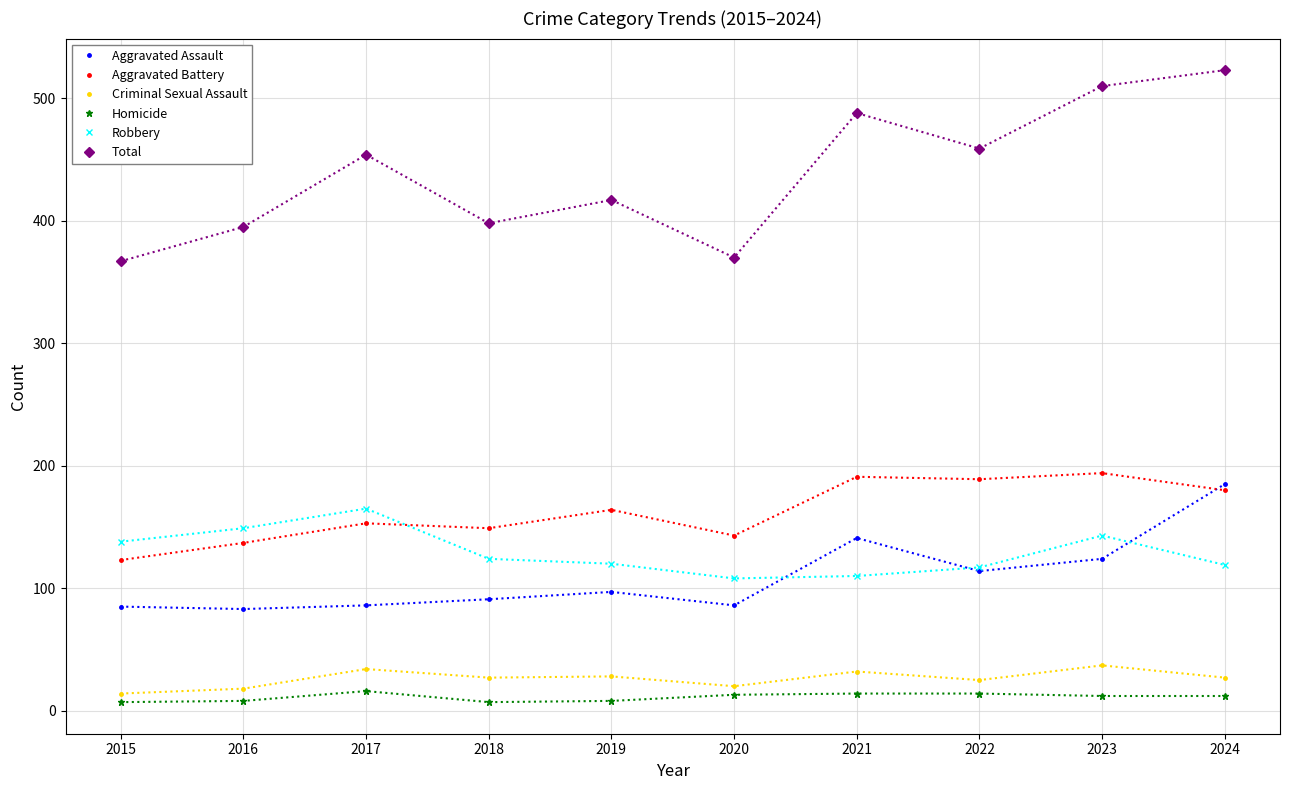

Is it true that Criminal Sexual Assault equals 32 at 2021?

True